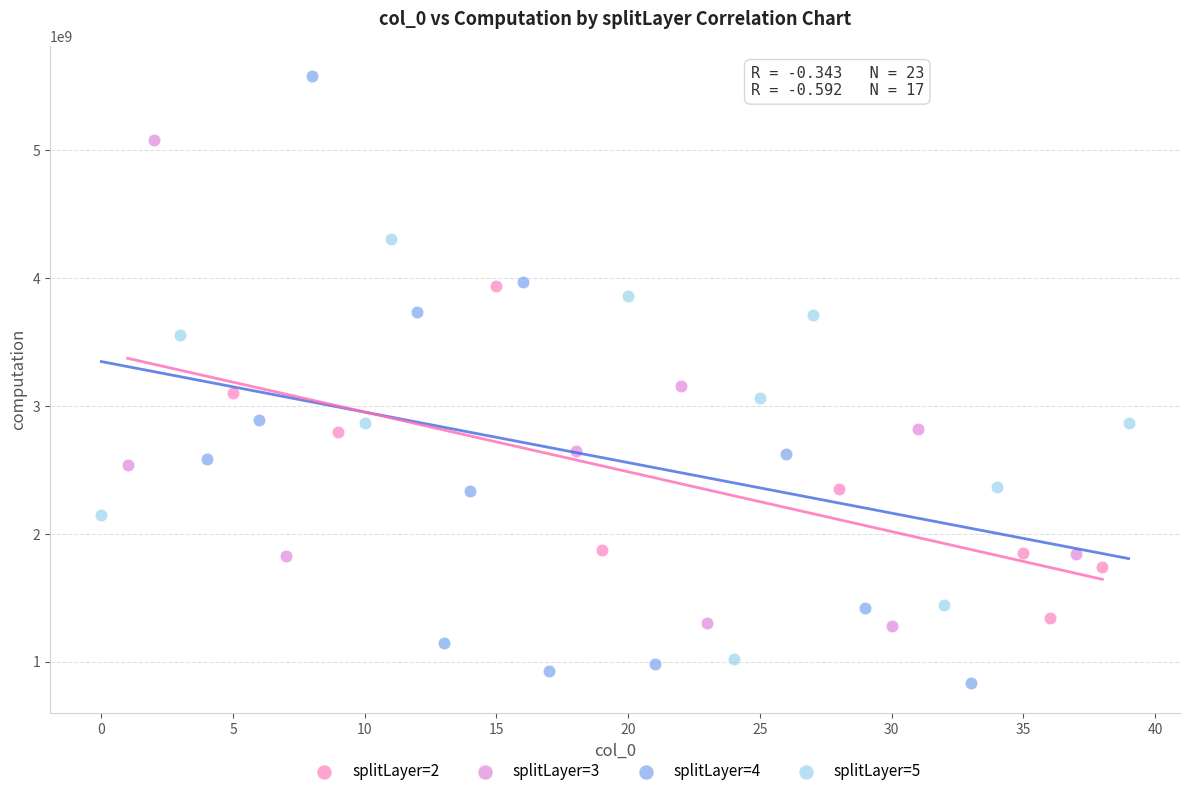

Which series contains the highest Y value?

splitLayer=4